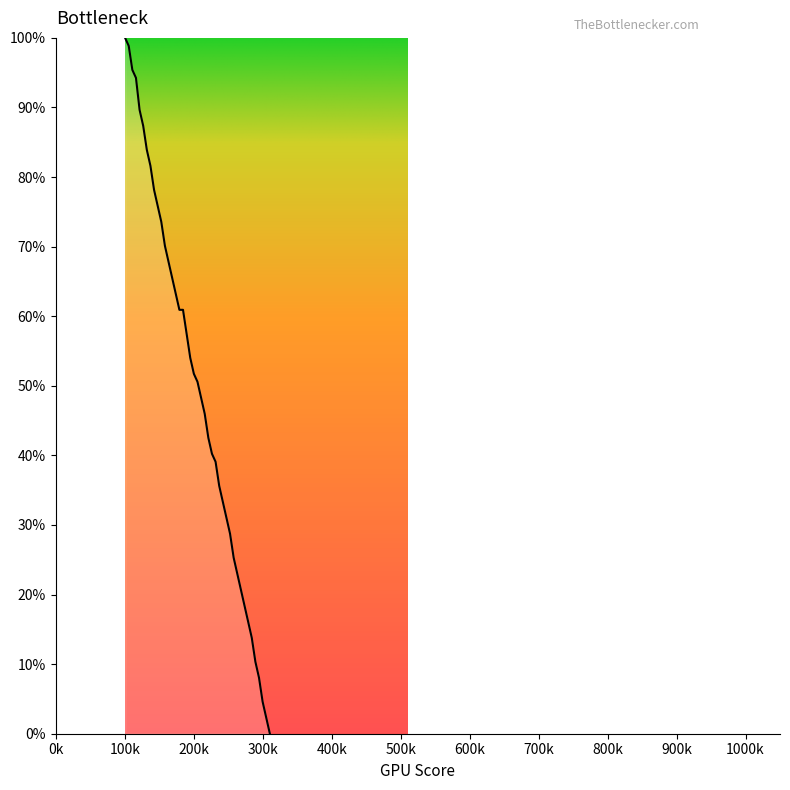

What is the maximum value shown in the chart?

100.0